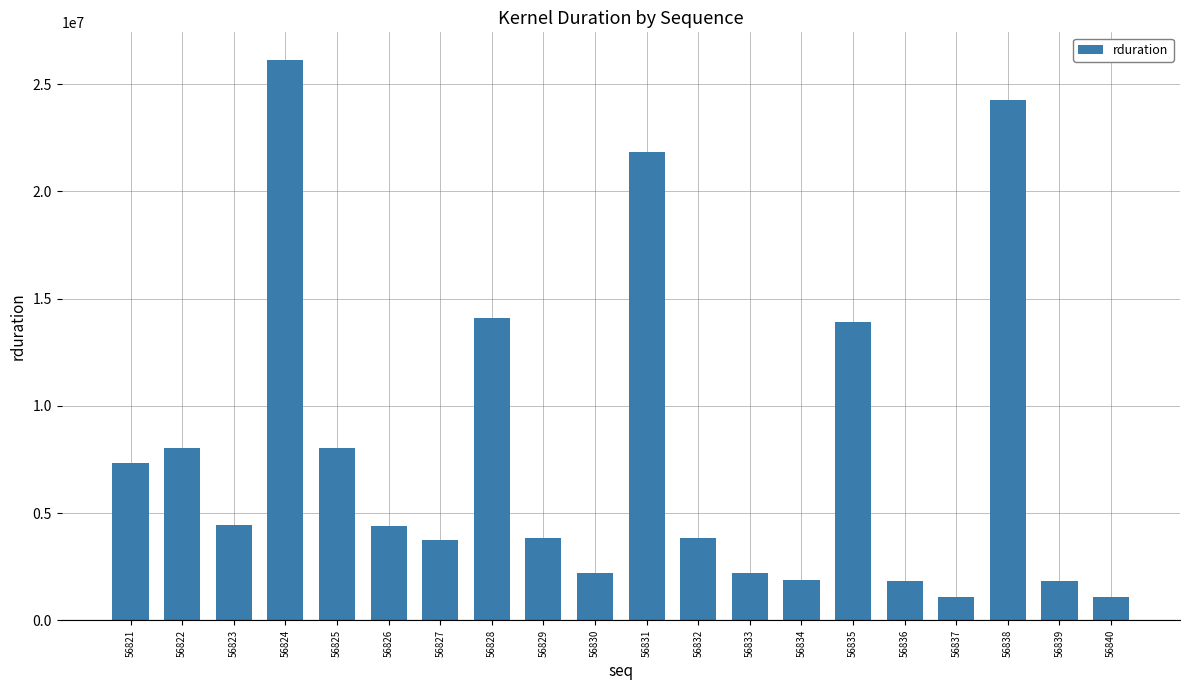

What is the difference between the second highest and minimum values?

23148281